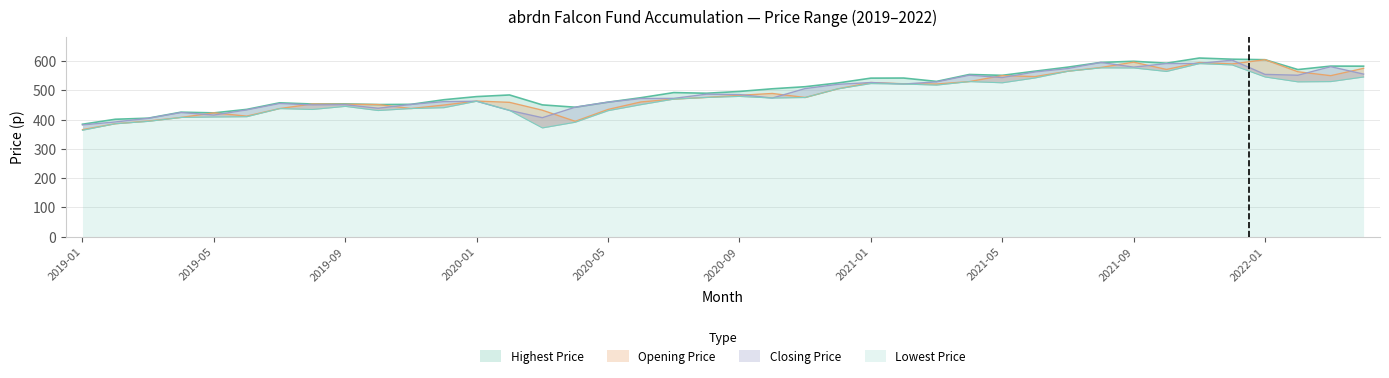

At which label does Highest Price first exceed 496?

2020-09